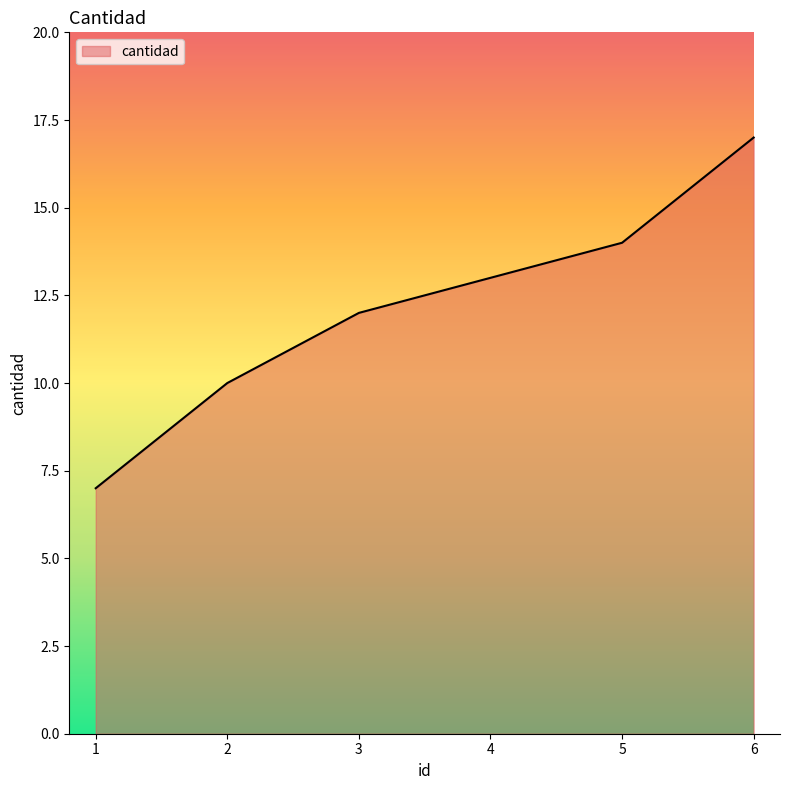

What is the ratio of the value at 6 to the value at 2?

1.7